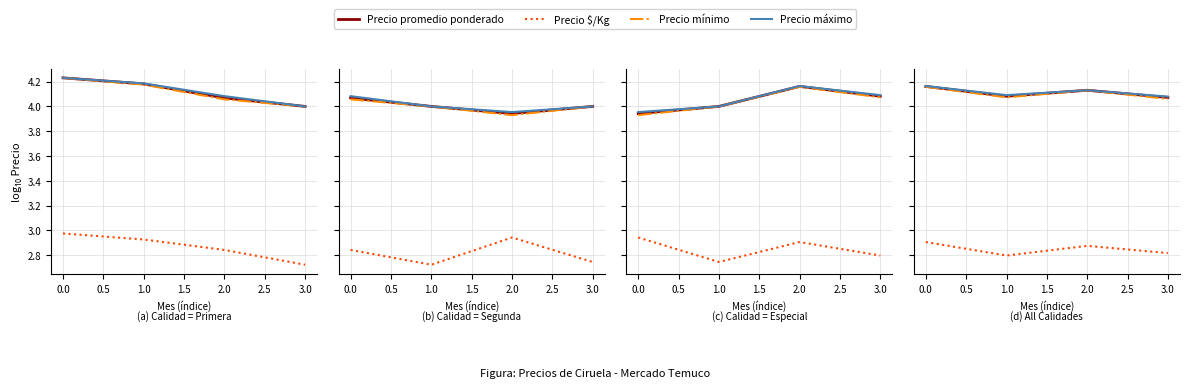

True or false: Precio promedio ponderado and Precio máximo cross at least once.

False